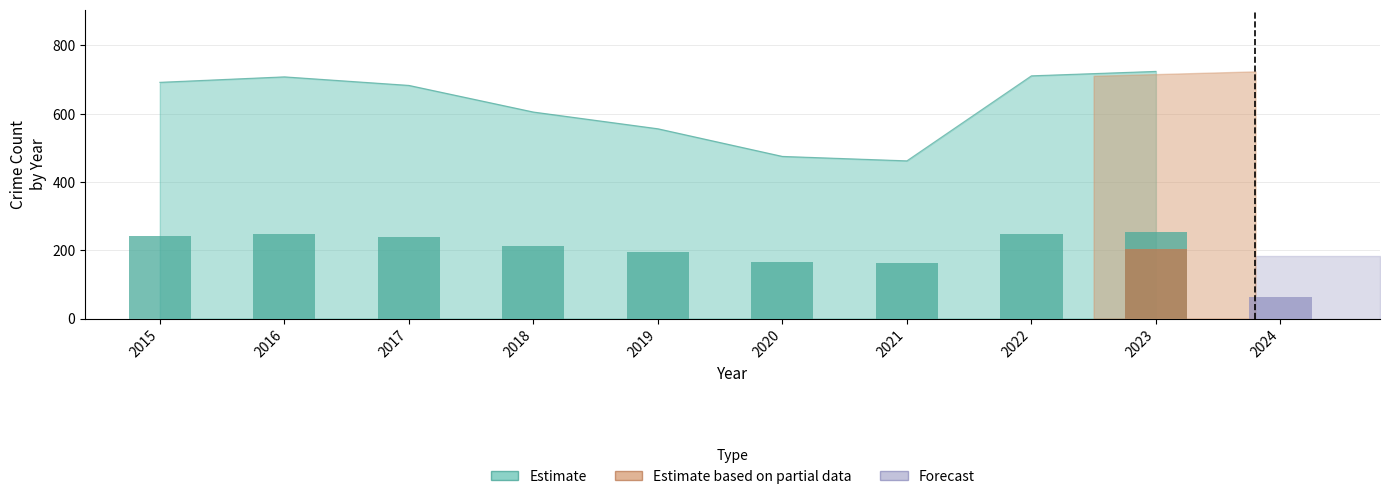

Between 2018 and 2015, which is larger?

2015